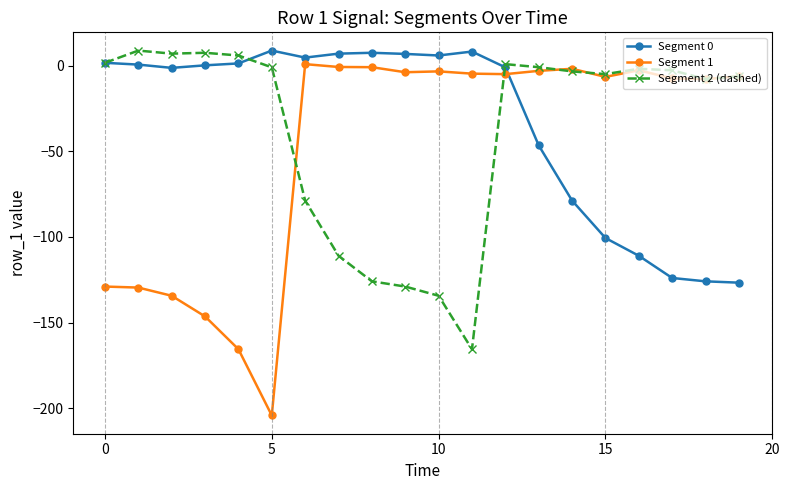

True or false: Segment 0 has more than 2 points higher than both neighbors.

True